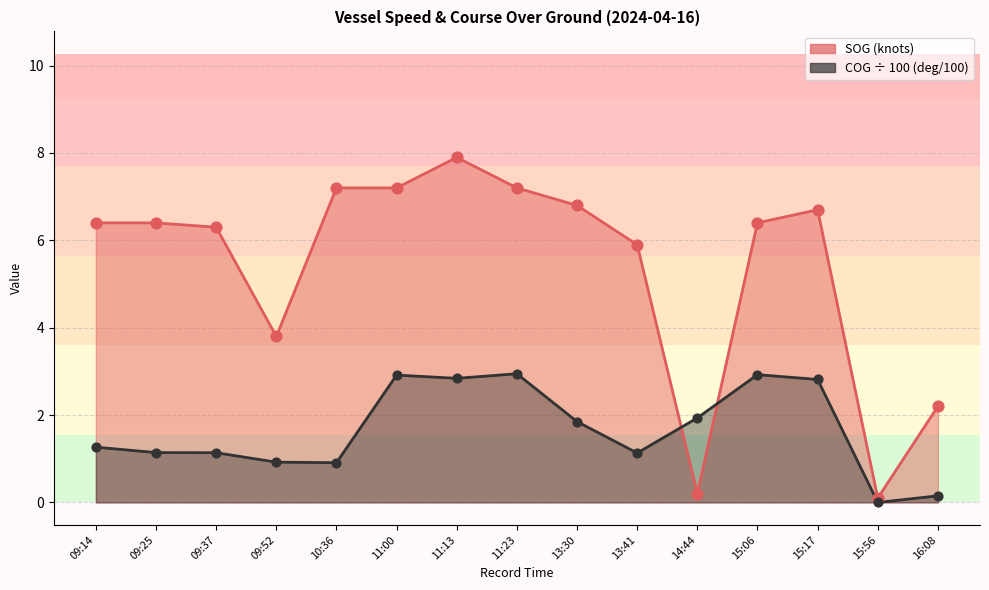

Which series has the largest Y range (max minus min)?

SOG